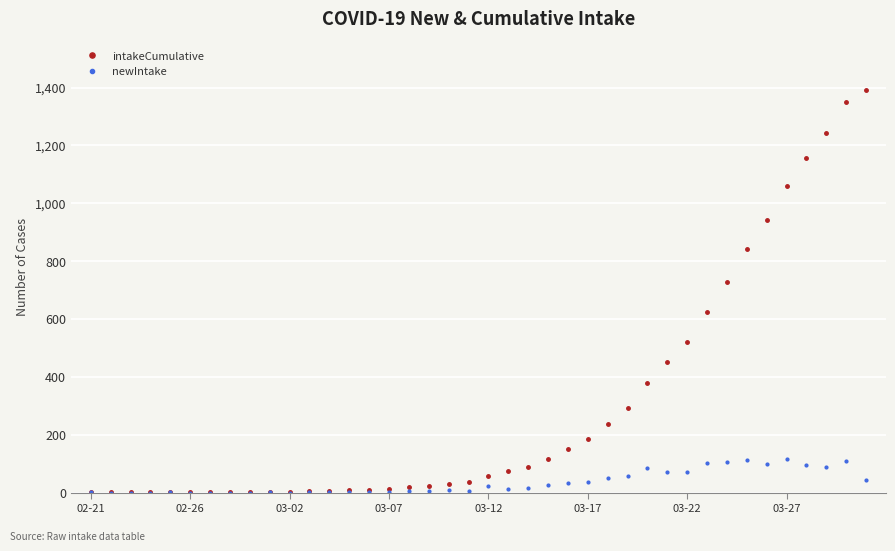

Rank the series by their maximum value, from lowest to highest.

newIntake, intakeCumulative